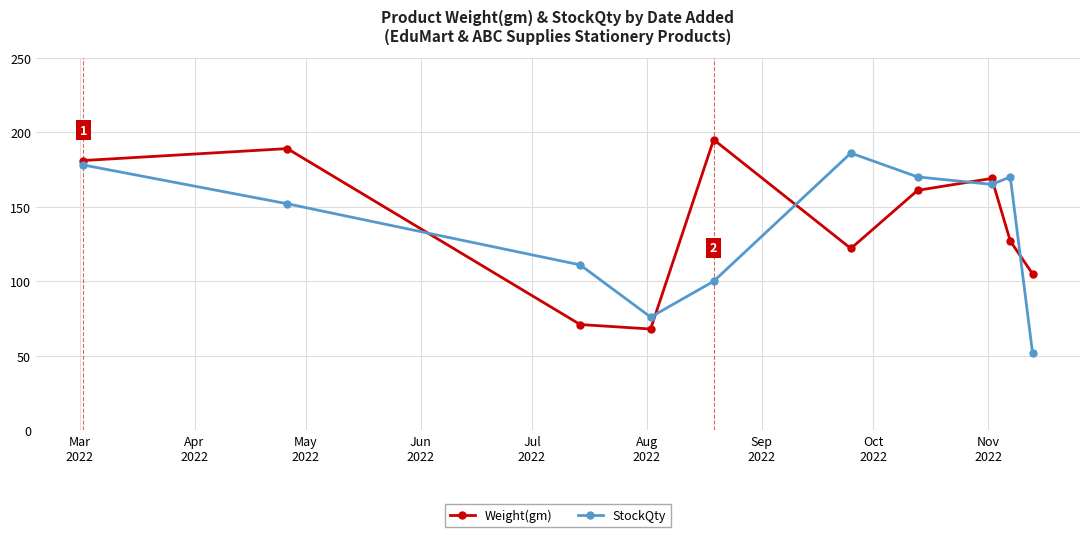

How many interior local valleys does the StockQty series have?

2